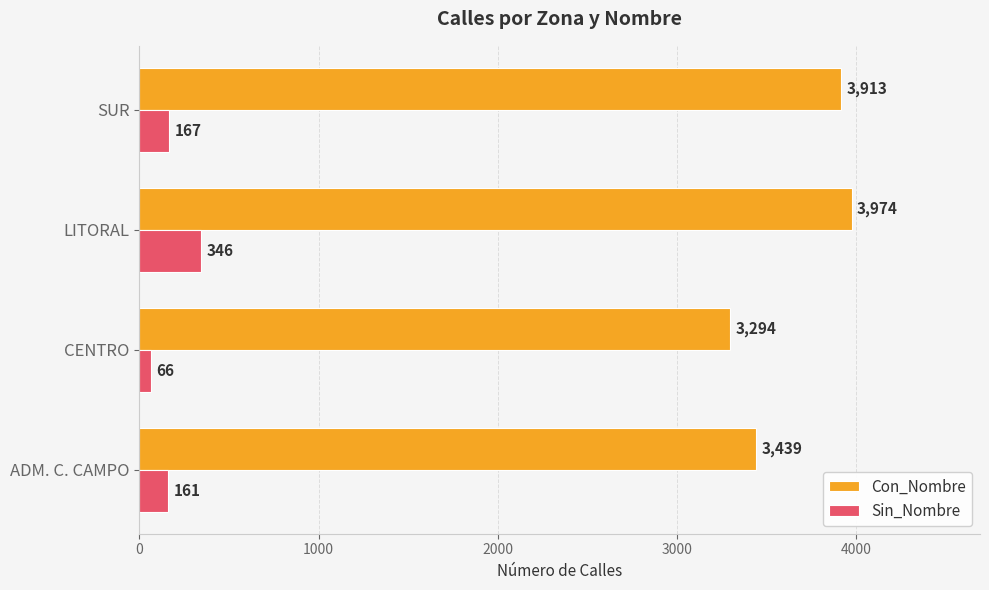

The Con_Nombre series shows 1158 at SUR. True or false?

False